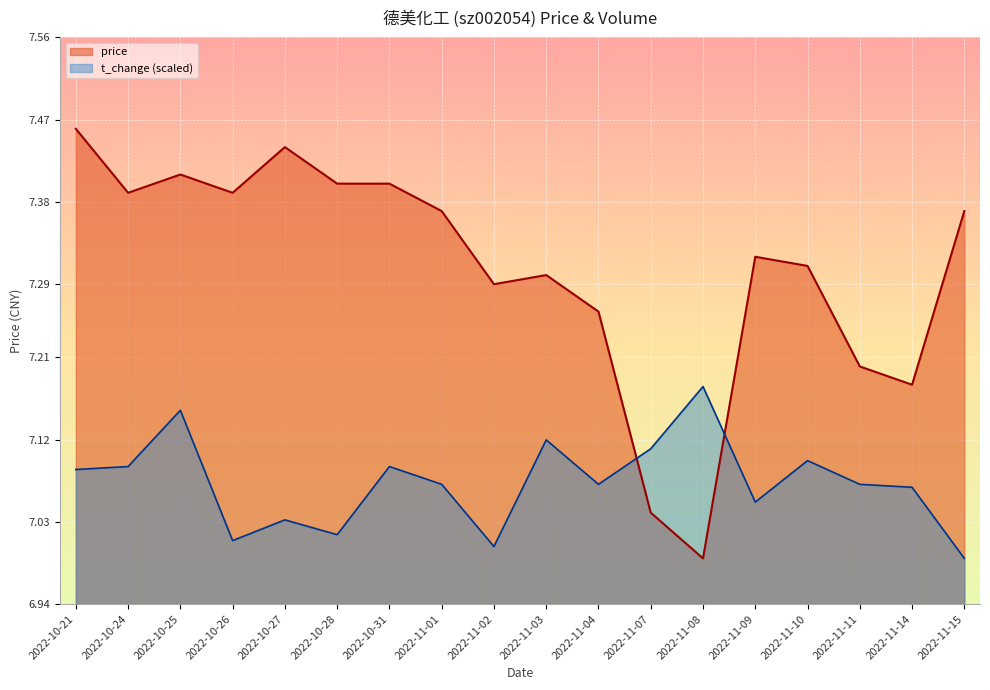

What is the sum of the t_change values at 2022-11-01 and 2022-11-10?

14.2